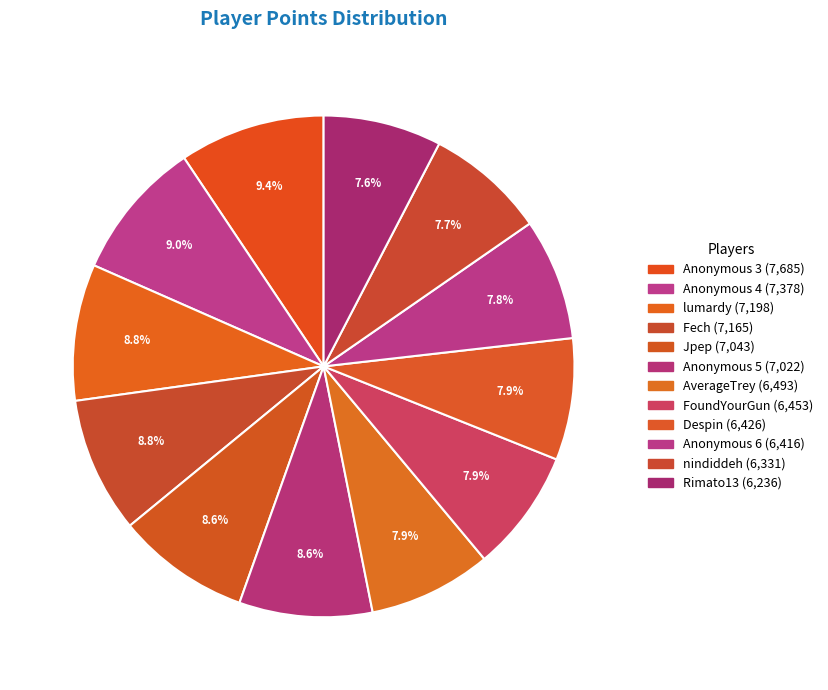

To the nearest percent, what is the difference between the largest and smallest slice percentages?

2%